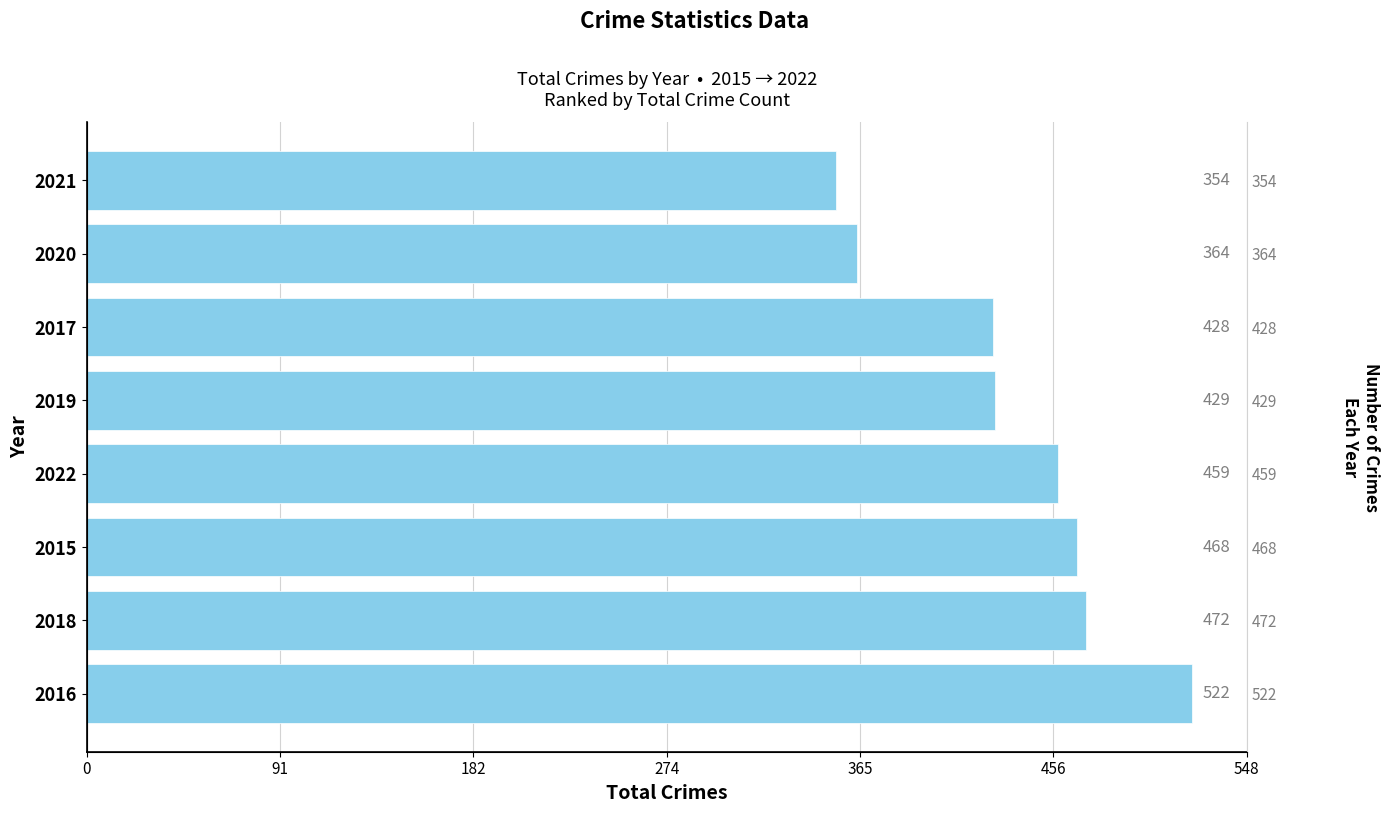

What is the value of the 4th bar from the left?

459